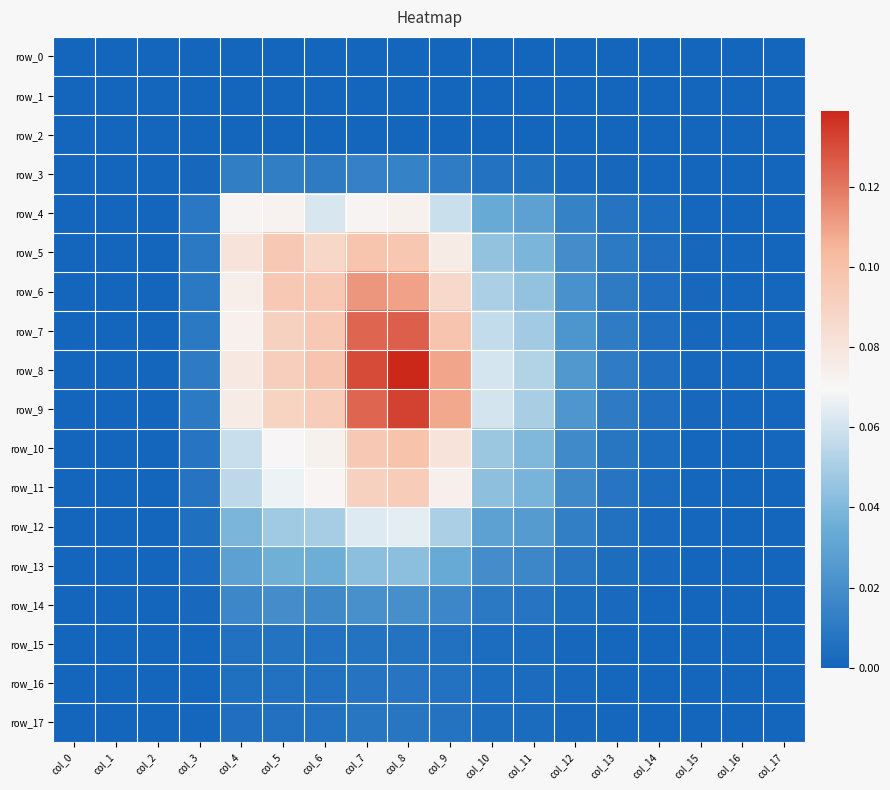

At which label does row_17 reach its peak?

col_8